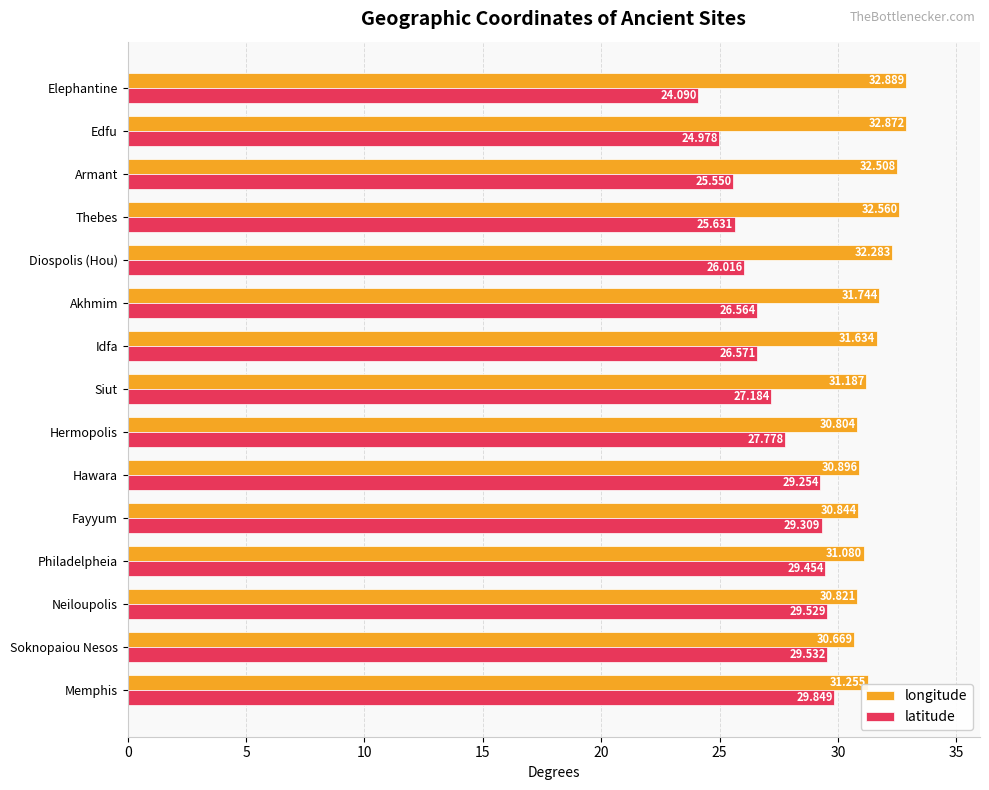

List the series in order of their peak value, highest first.

longitude, latitude